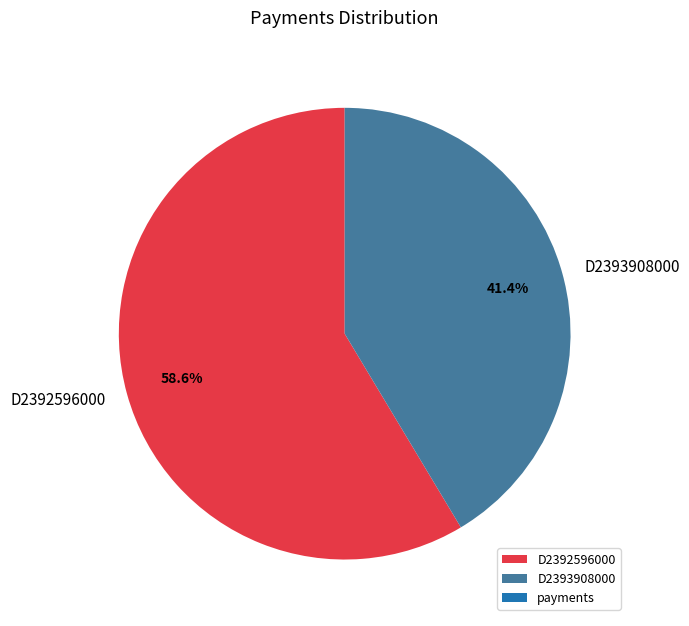

To the nearest percent, what is the difference between the D2392596000 and D2393908000 slice percentages?

17%